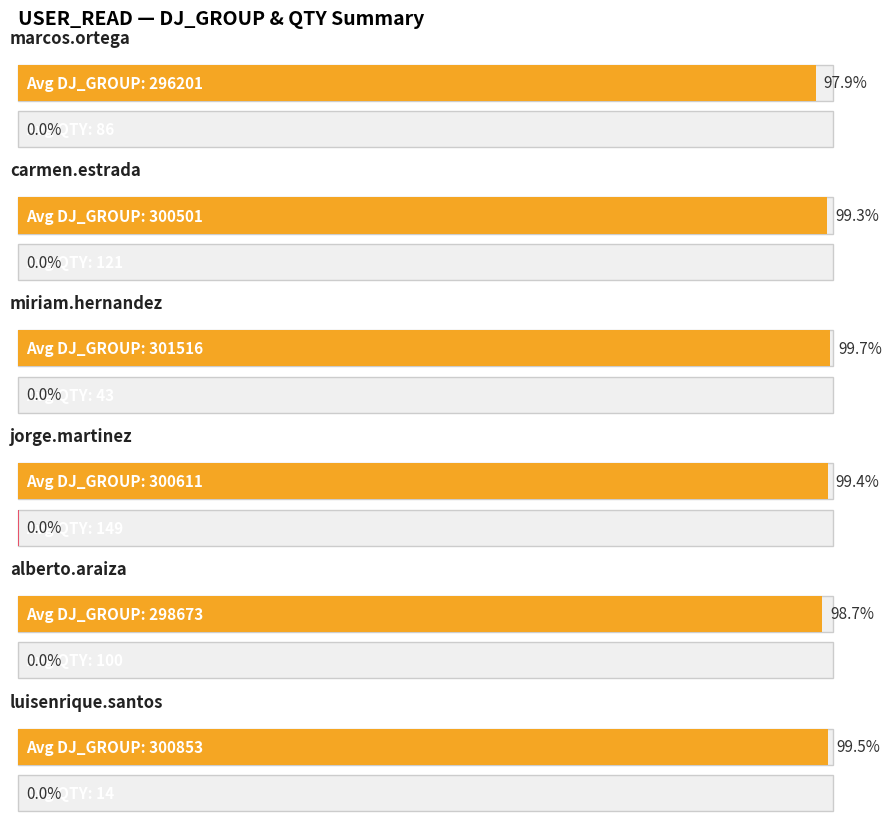

What is the spread (max minus min) of values at 6?

297411